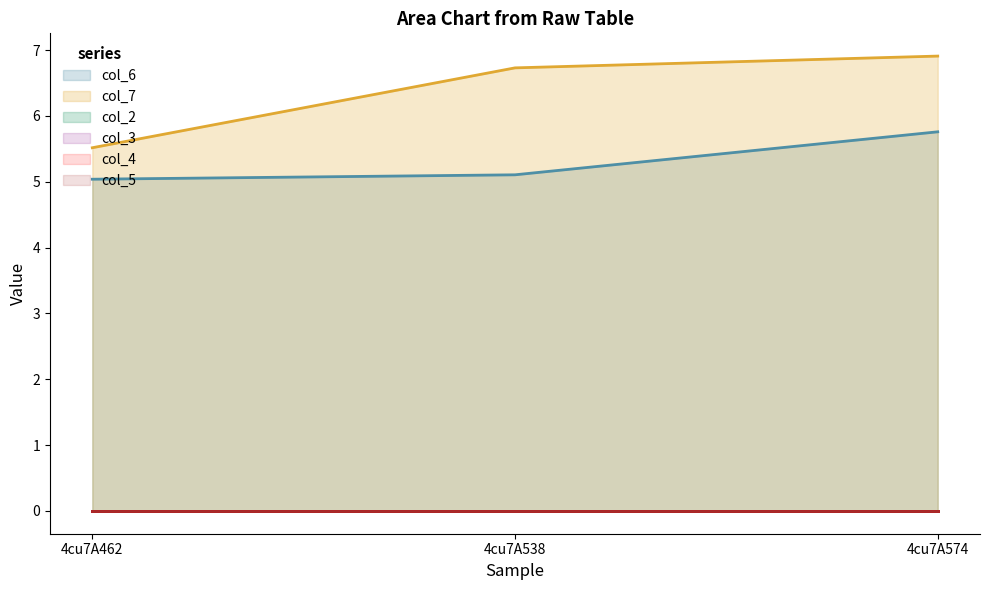

What is the difference between the highest and lowest values at 4cu7A462?

5.5